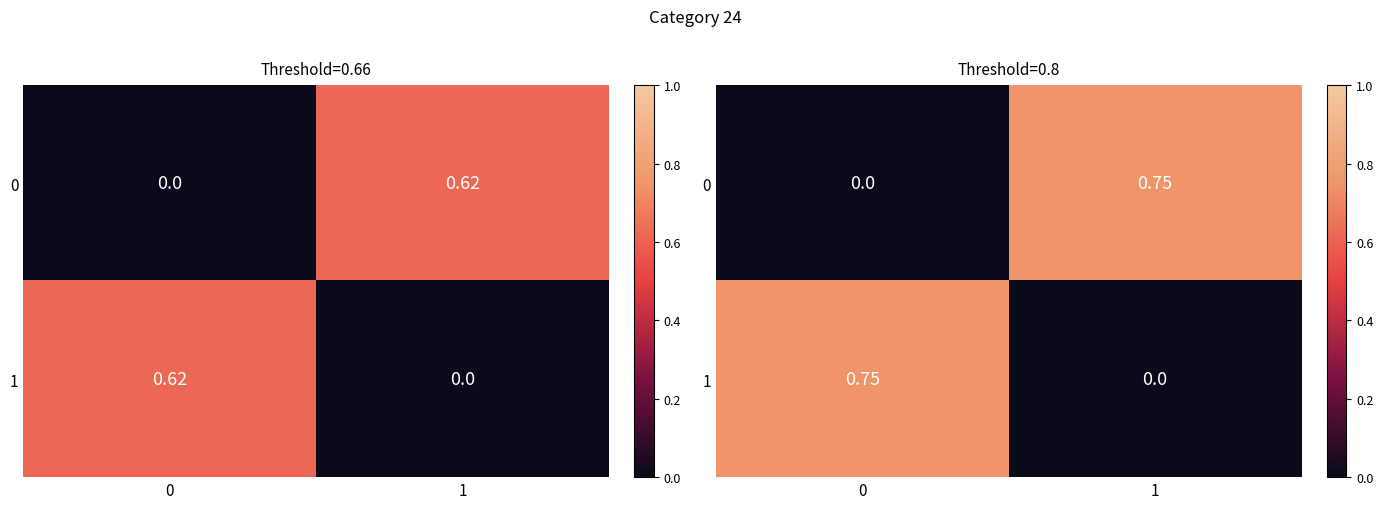

Rank the series by their maximum value, from highest to lowest.

0, 1